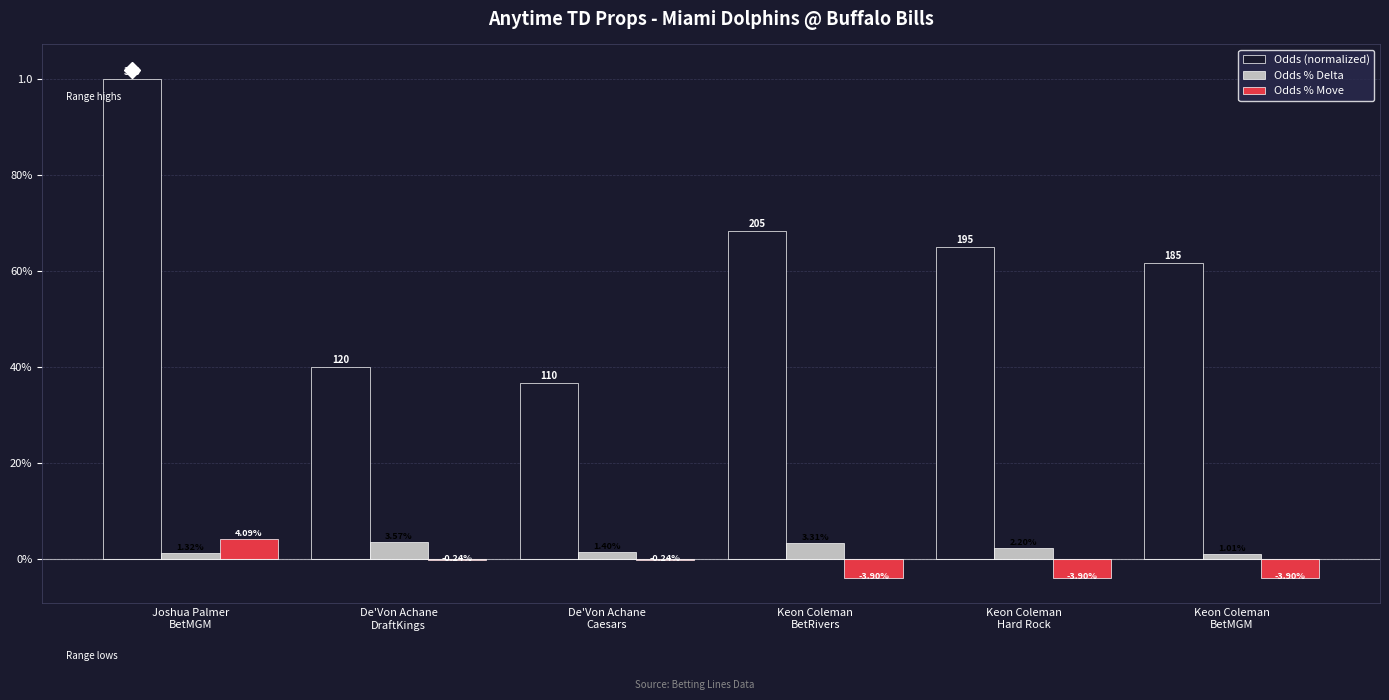

Reading left to right, list all the values displayed in this chart.

Odds (normalized): 1.0	0.4	0.4	0.7	0.7	0.6
Odds % Delta: 0.0	0.0	0.0	0.0	0.0	0.0
Odds % Move: 0.0	-0.0	-0.0	-0.0	-0.0	-0.0